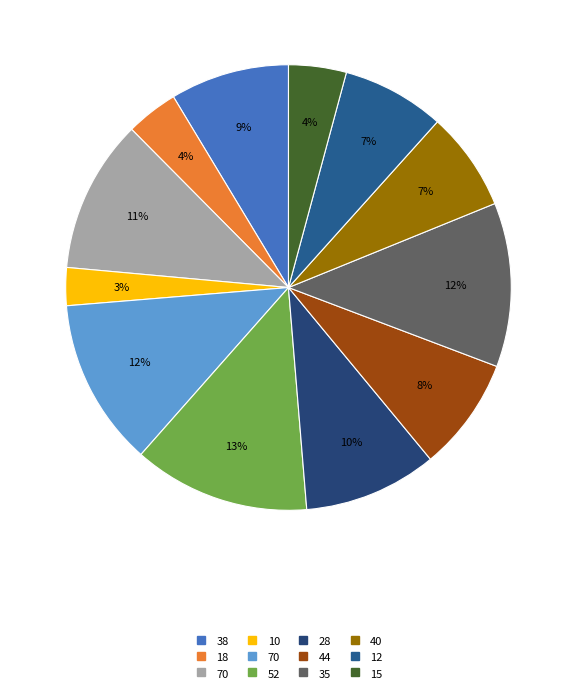

To the nearest percent, what is the average slice percentage?

8%